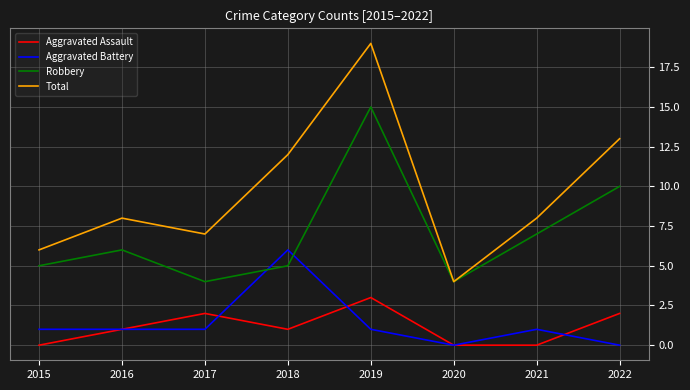

Which category has the highest value in the Aggravated Battery series?

2018